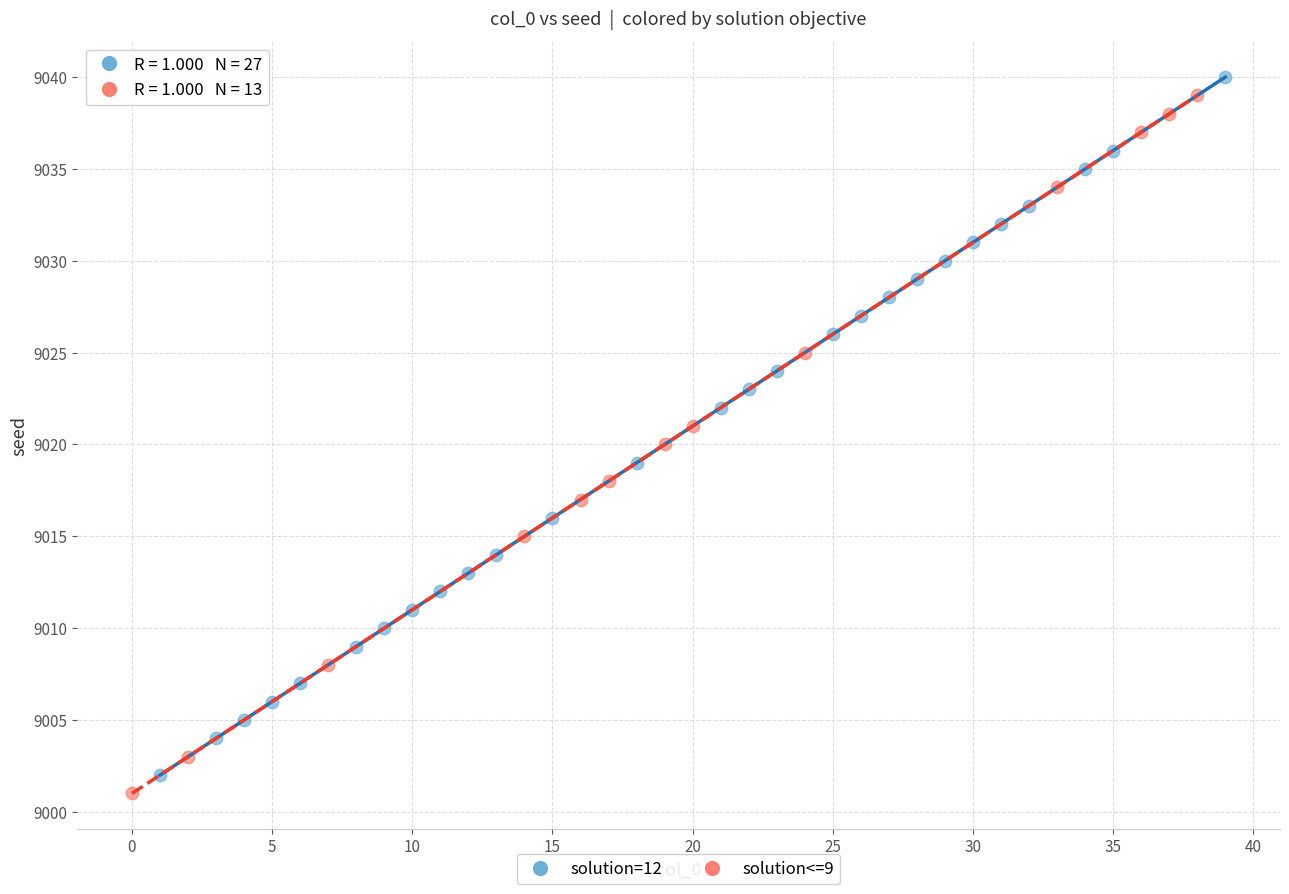

What are all the series names shown in the legend?

solution=12, solution<=9